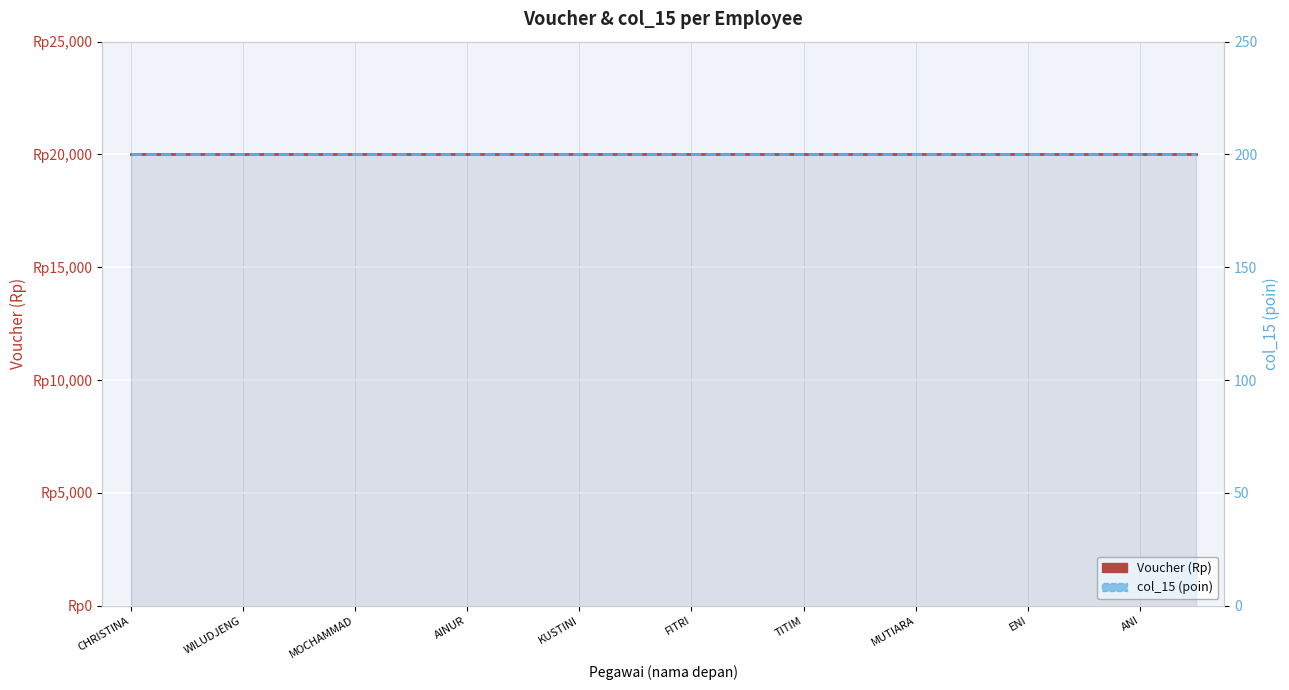

True or false: Voucher (Rp) and col_15 (poin) intersect in this chart.

False